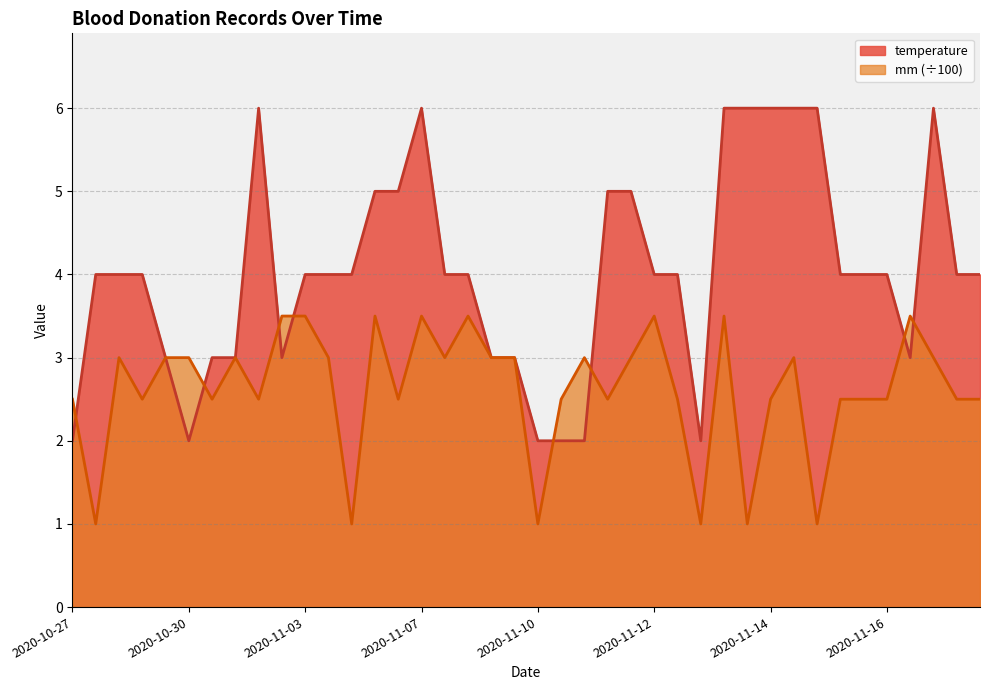

Reading left to right, extract all data points from this chart.

temperature: 2.0	4.0	4.0	4.0	3.0	2.0	3.0	3.0	6.0	3.0	4.0	4.0	4.0	5.0	5.0	6.0	4.0	4.0	3.0	3.0	2.0	2.0	2.0	5.0	5.0	4.0	4.0	2.0	6.0	6.0	6.0	6.0	6.0	4.0	4.0	4.0	3.0	6.0	4.0	4.0
mm: 2.5	1.0	3.0	2.5	3.0	3.0	2.5	3.0	2.5	3.5	3.5	3.0	1.0	3.5	2.5	3.5	3.0	3.5	3.0	3.0	1.0	2.5	3.0	2.5	3.0	3.5	2.5	1.0	3.5	1.0	2.5	3.0	1.0	2.5	2.5	2.5	3.5	3.0	2.5	2.5